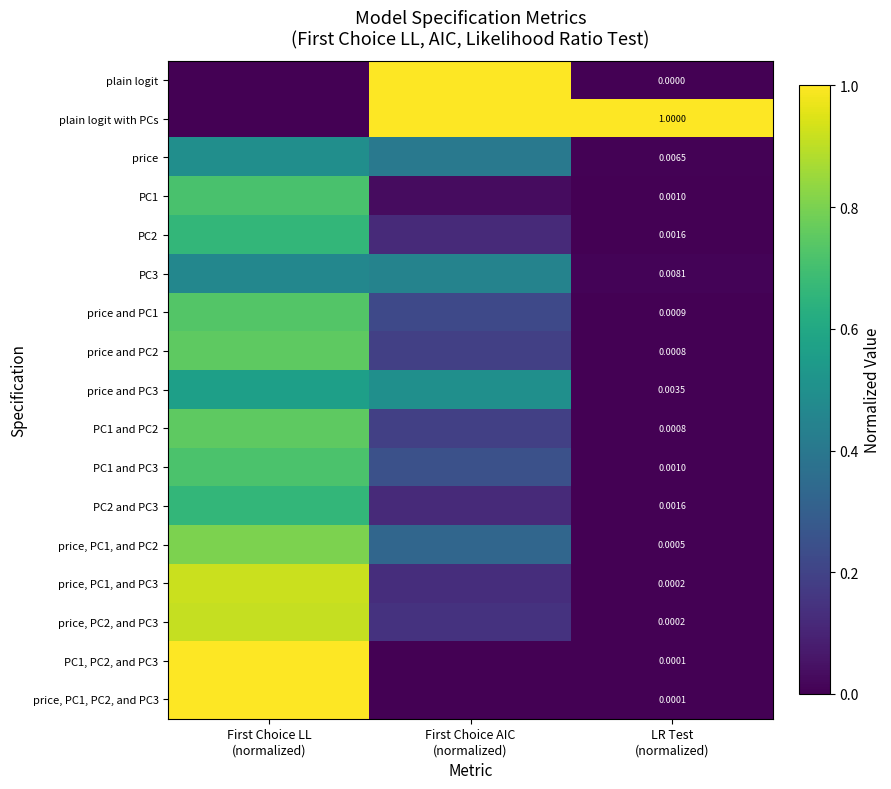

What is the difference between the maximum and minimum values in the price and PC1 series?

0.7